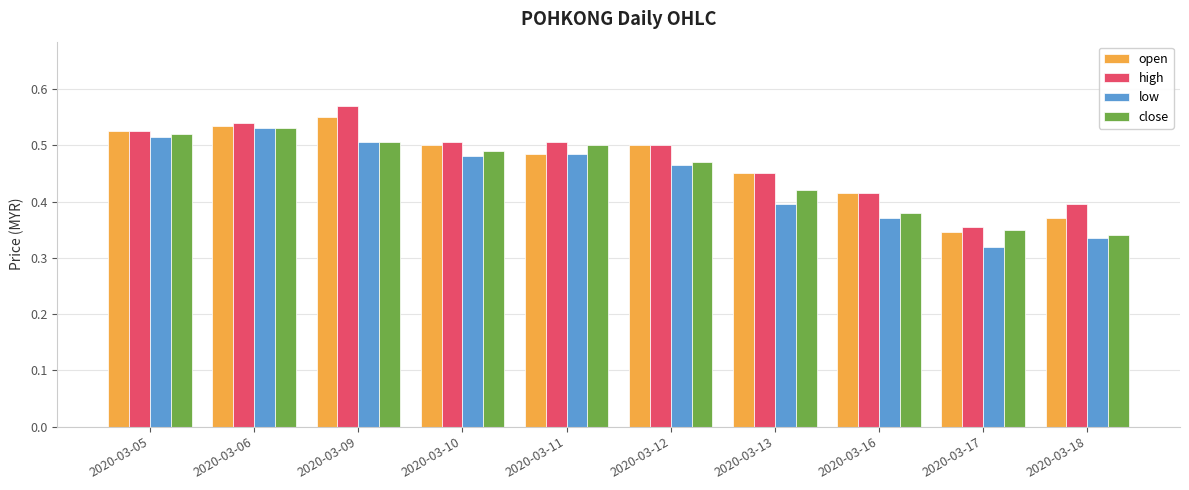

What are all the series names shown in the legend?

open, high, low, close